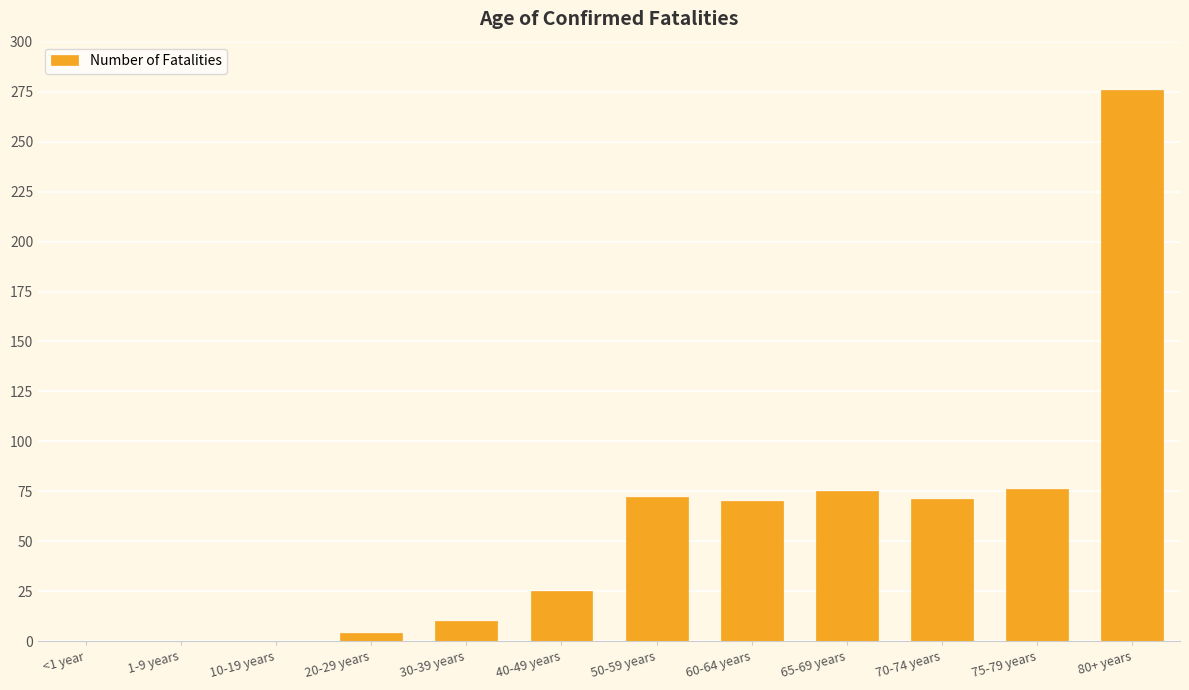

At which category does the chart reach its peak across all series?

80+ years